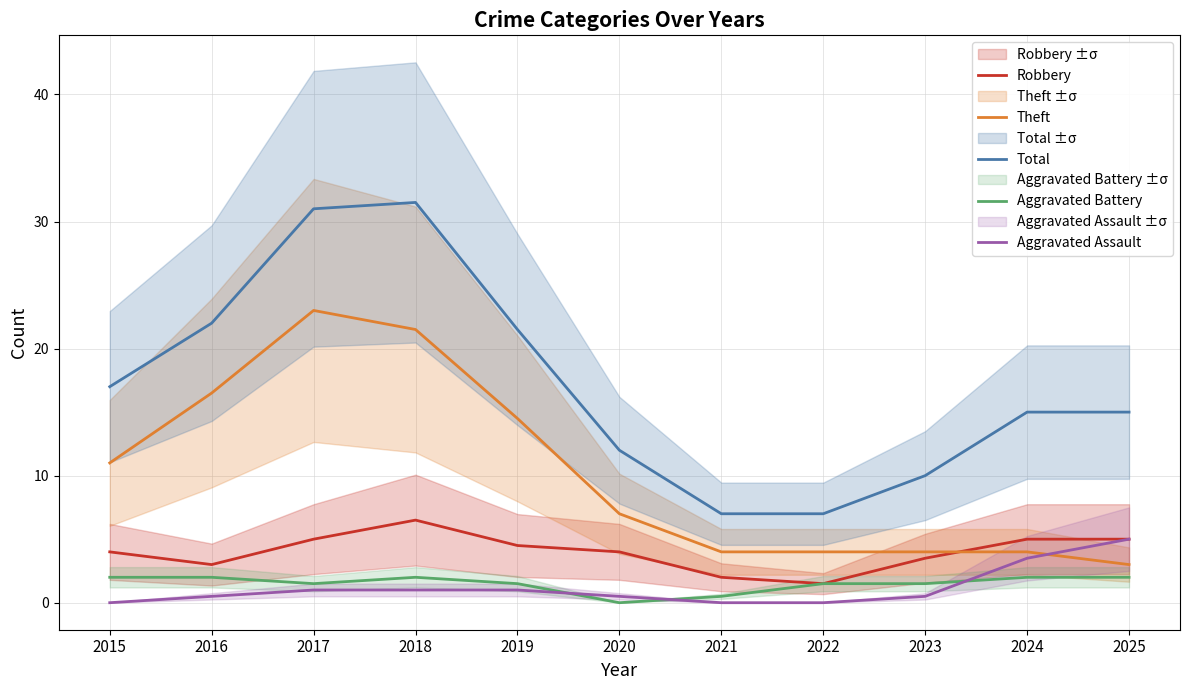

Is it true that Aggravated Assault equals 0.0 at 2021?

True